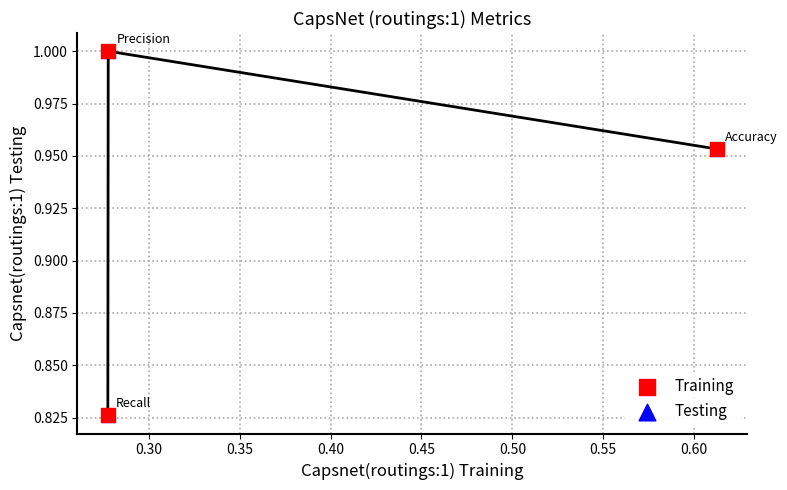

Which series contains the lowest Y value?

Training